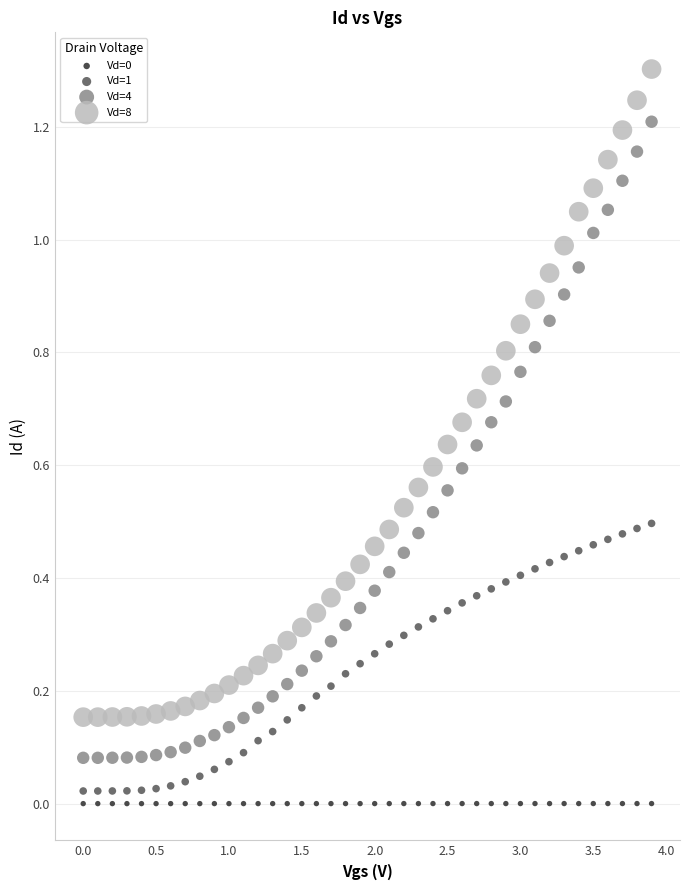

Which series reaches the maximum Y coordinate?

Vd=8